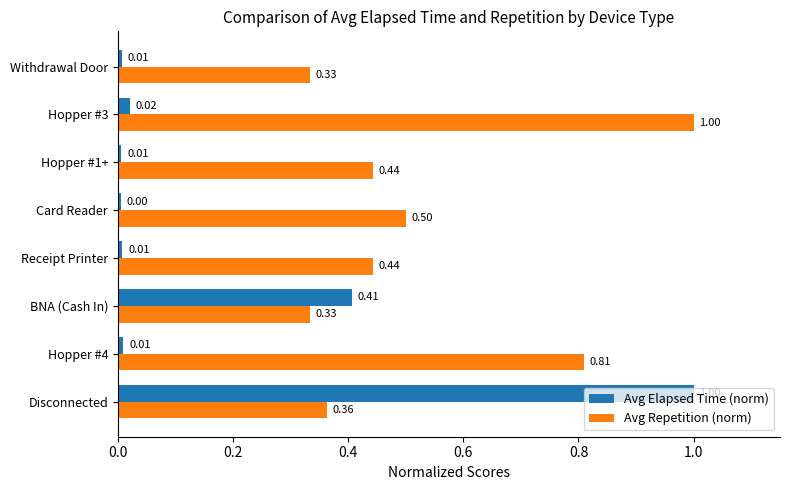

Rank the series by their average value, from highest to lowest.

Avg Repetition (norm), Avg Elapsed Time (norm)